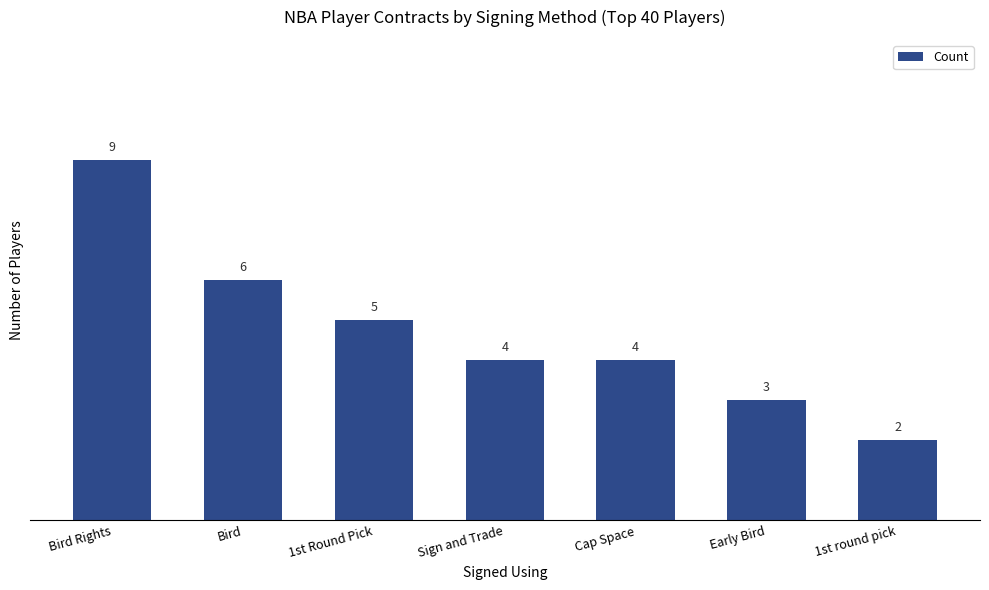

Which category has the lowest value across all series?

1st round pick